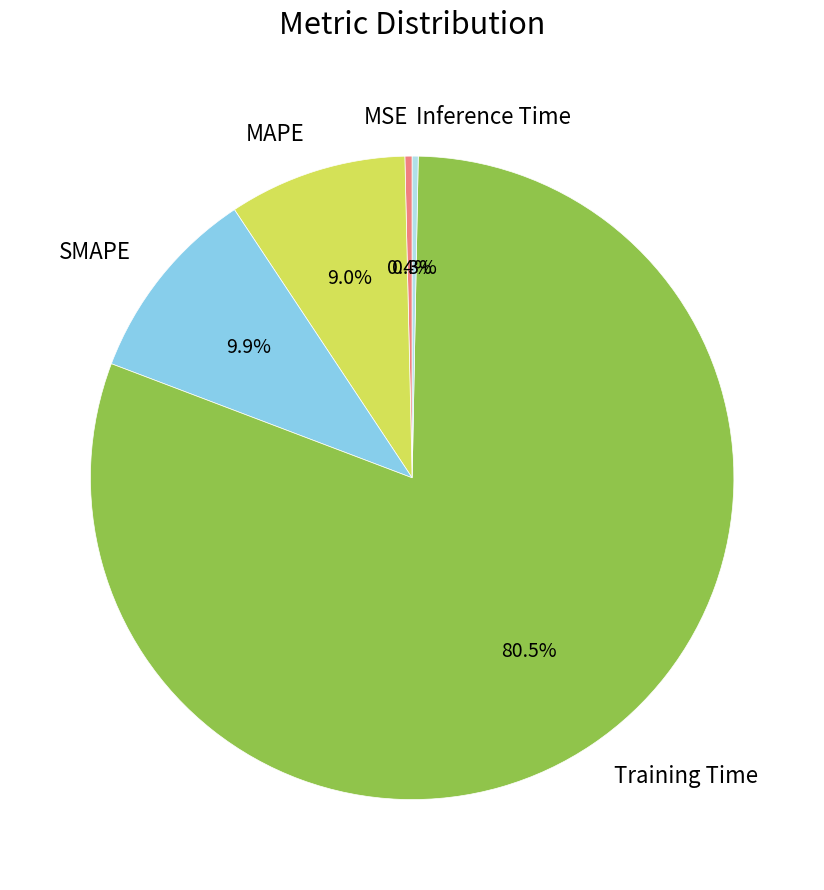

Between Inference Time and Training Time, which is larger?

Training Time